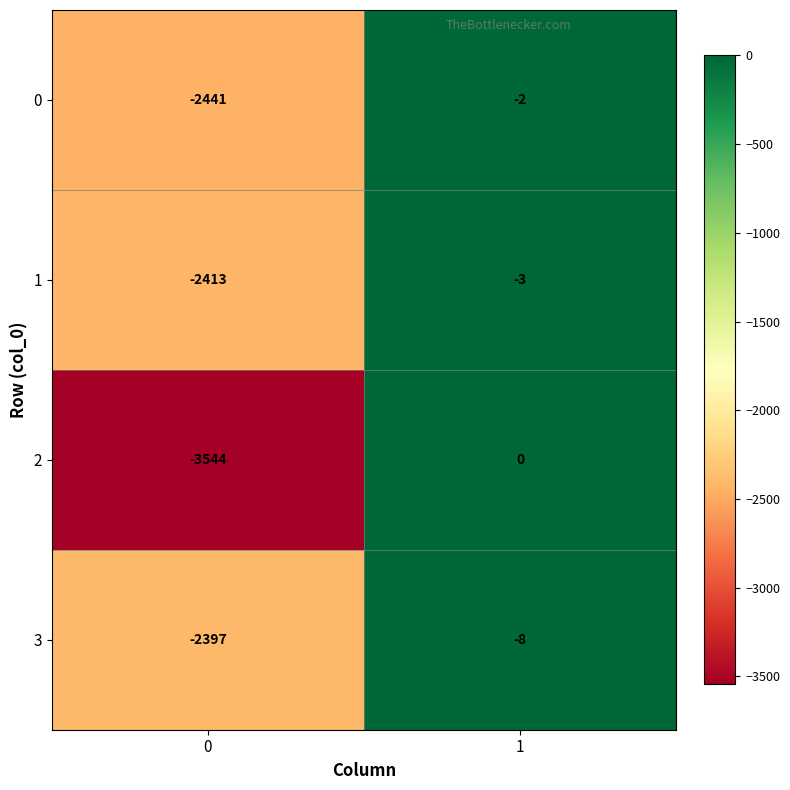

What is the sum of the 0 values at 0 and 1?

-2443